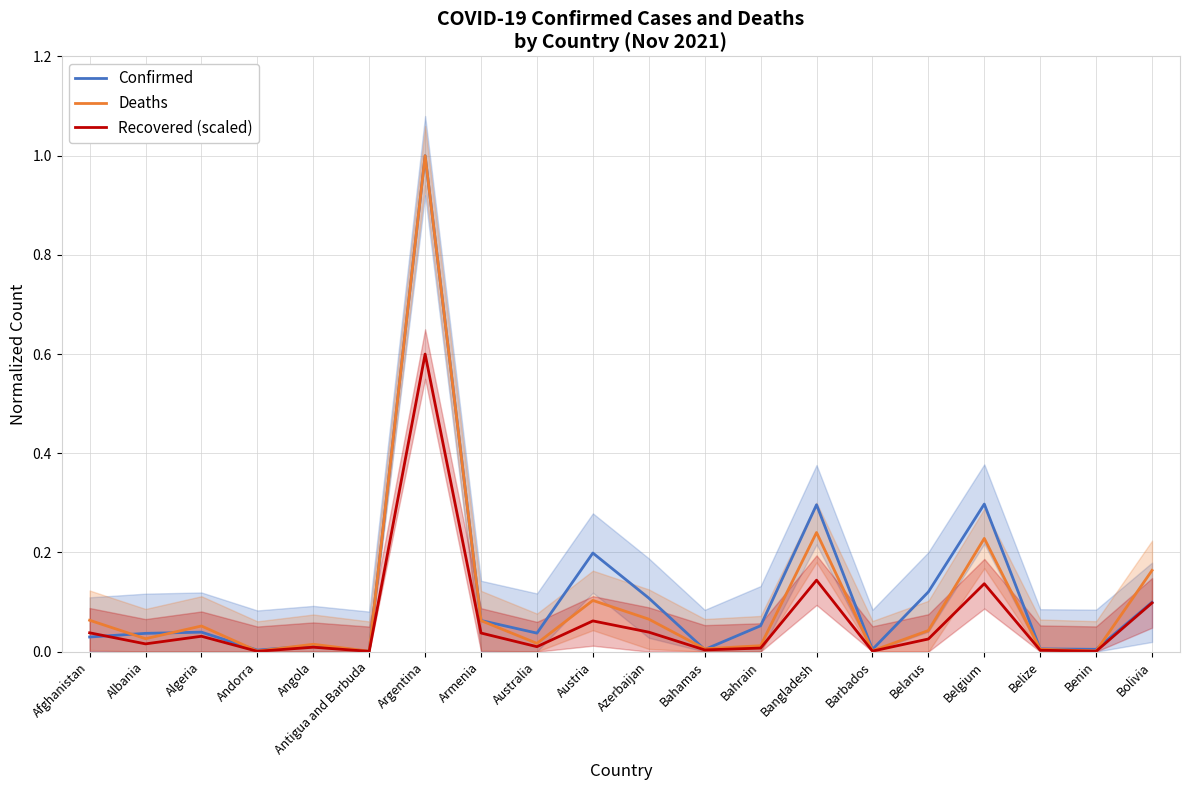

True or false: Recovered (scaled) and Deaths intersect in this chart.

False